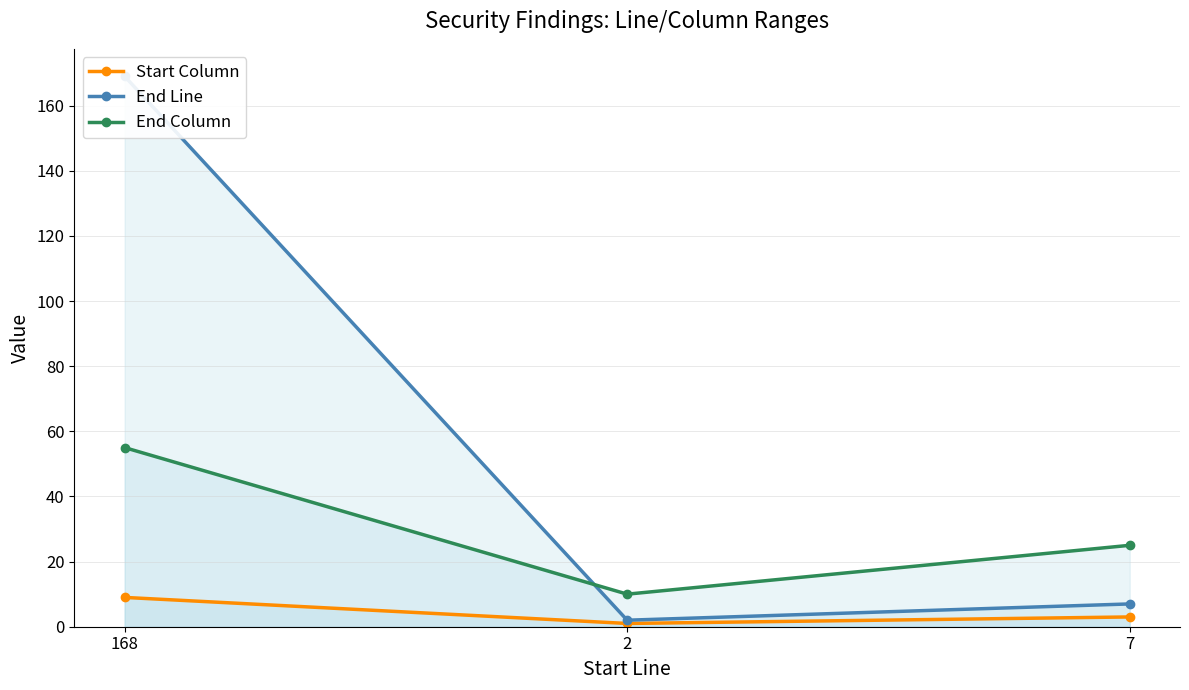

Rank the series by their average value, from lowest to highest.

Start Column, End Column, End Line